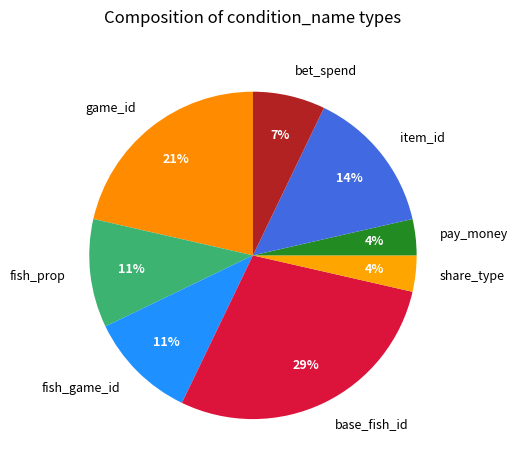

The bet_spend slice represents 21% of the pie. True or false?

False